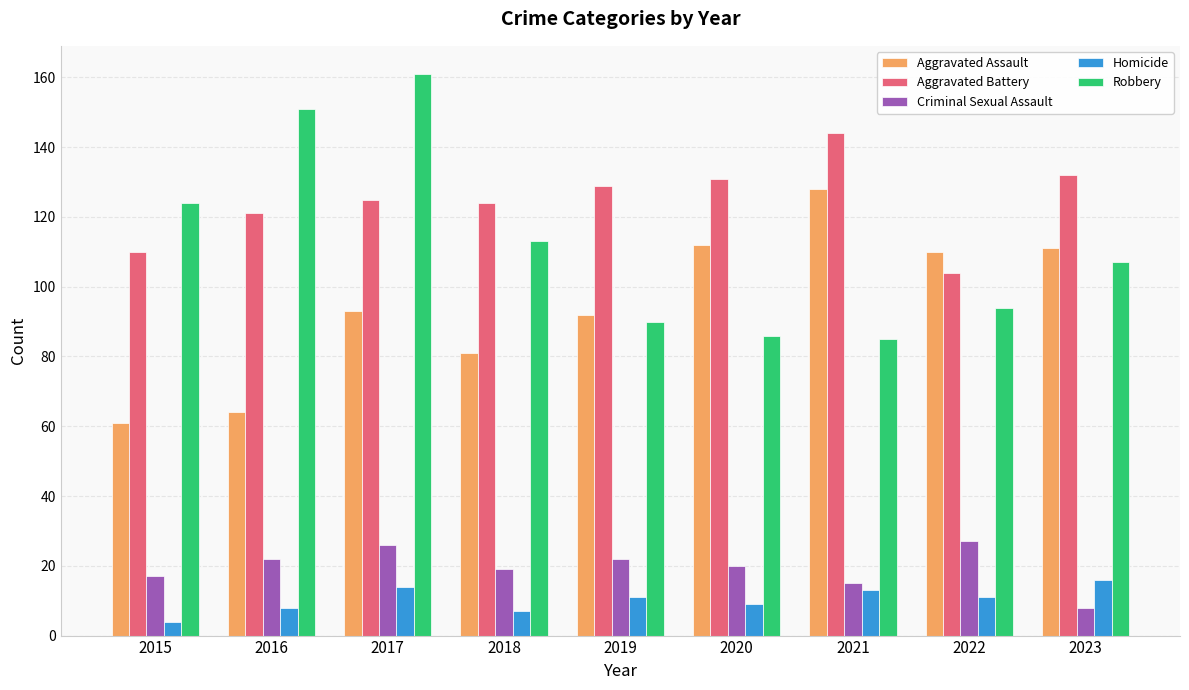

Count the number of categories in the chart.

9